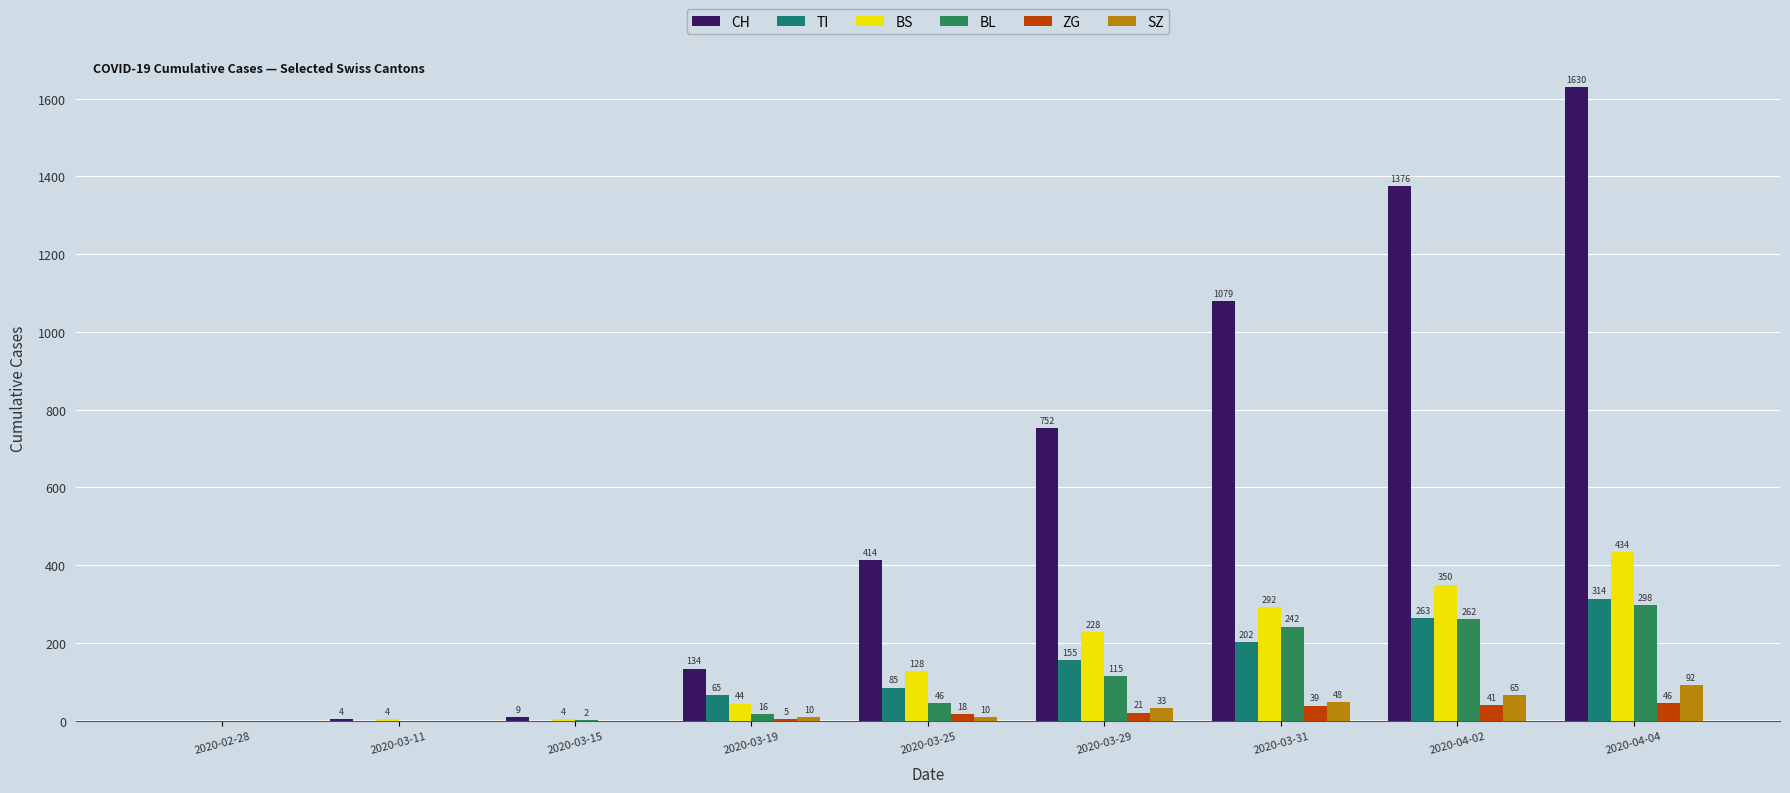

What is the total value across all series at 2020-04-02?

2357